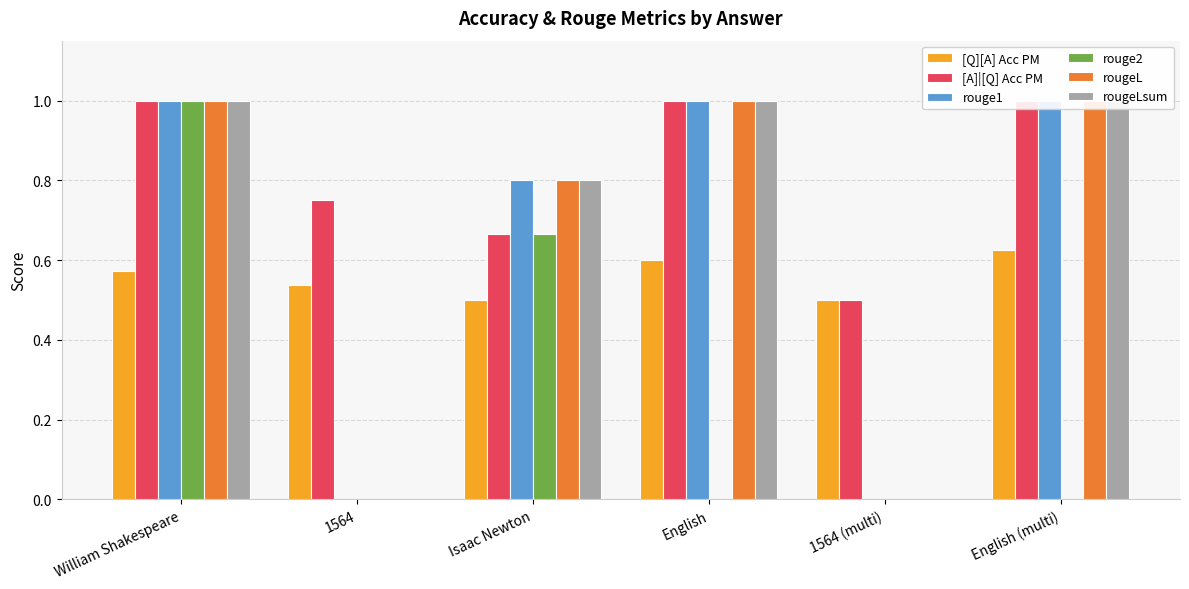

Are the bars grouped side by side (vs. stacked)?

Yes